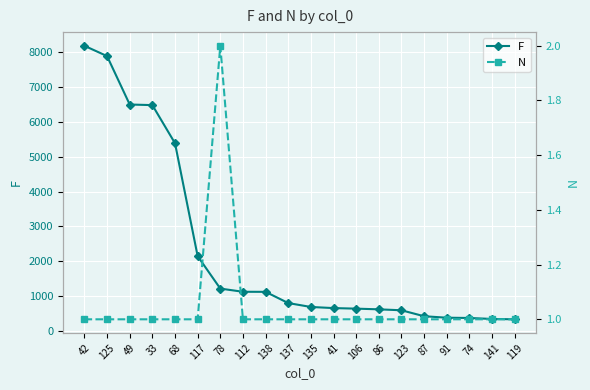

What is the value of the N point at the 18th from the left?

1